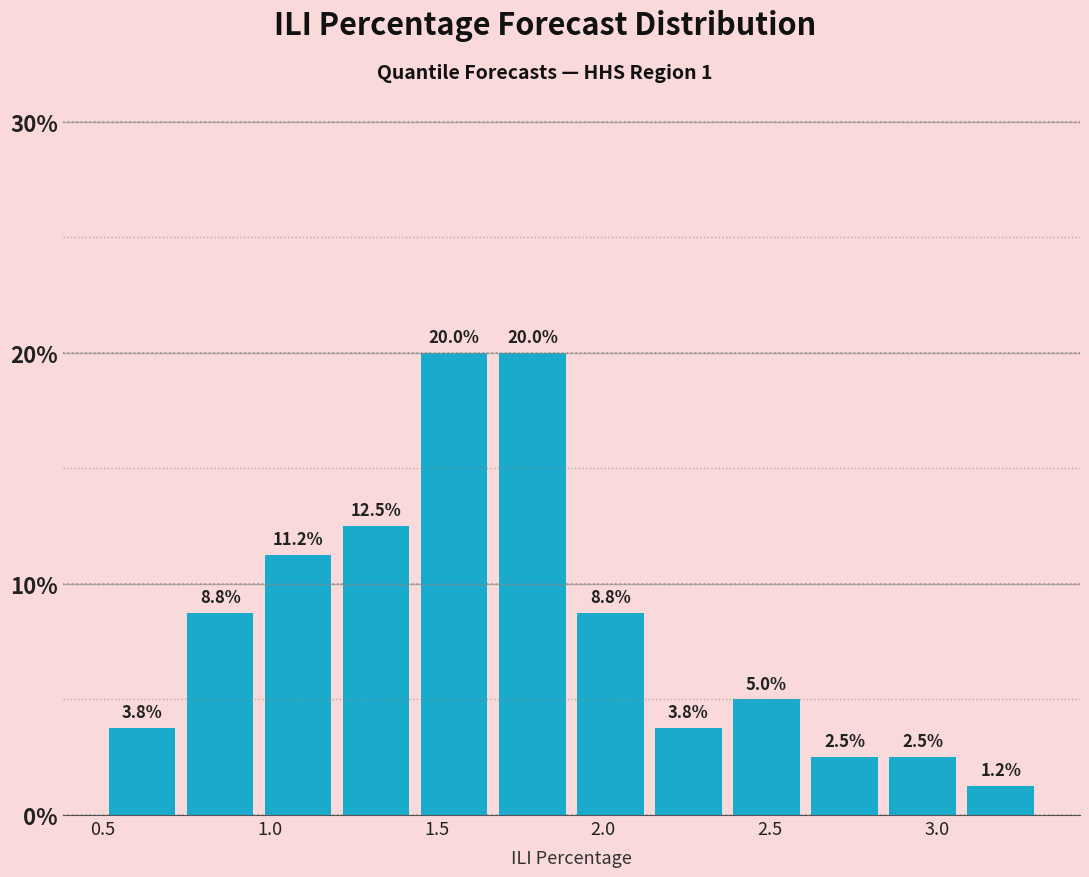

Reading left to right, transcribe this chart: for each bar, give the range it covers on the x-axis and its height. The bar edges are not printed on the chart, so give them approximately, as read against the axis.

0.50 to 0.75: 3.8
0.75 to 0.95: 8.8
0.95 to 1.20: 11.2
1.20 to 1.45: 12.5
1.45 to 1.65: 20.0
1.65 to 1.90: 20.0
1.90 to 2.15: 8.8
2.15 to 2.35: 3.8
2.35 to 2.60: 5.0
2.60 to 2.85: 2.5
2.85 to 3.05: 2.5
3.05 to 3.30: 1.2